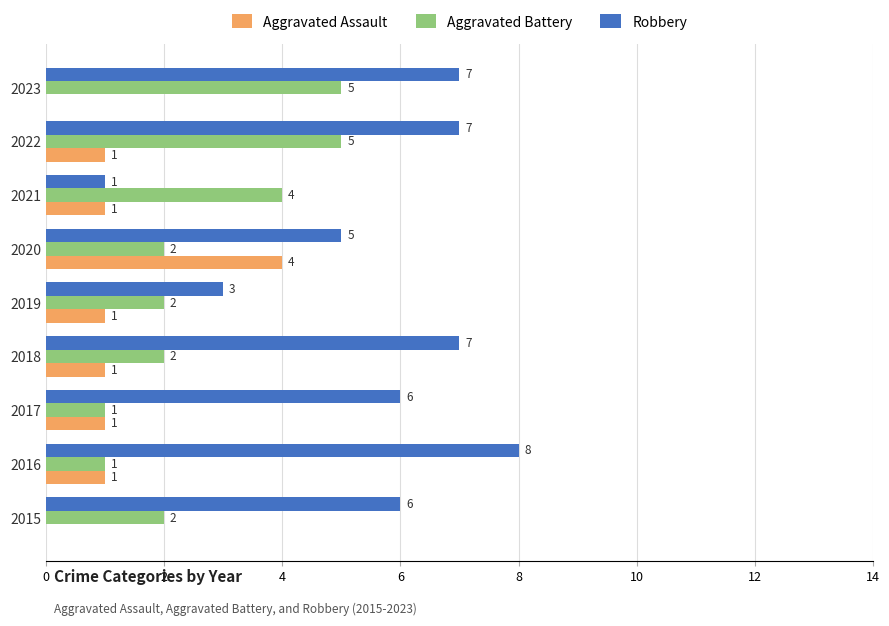

Count the number of categories in the chart.

9